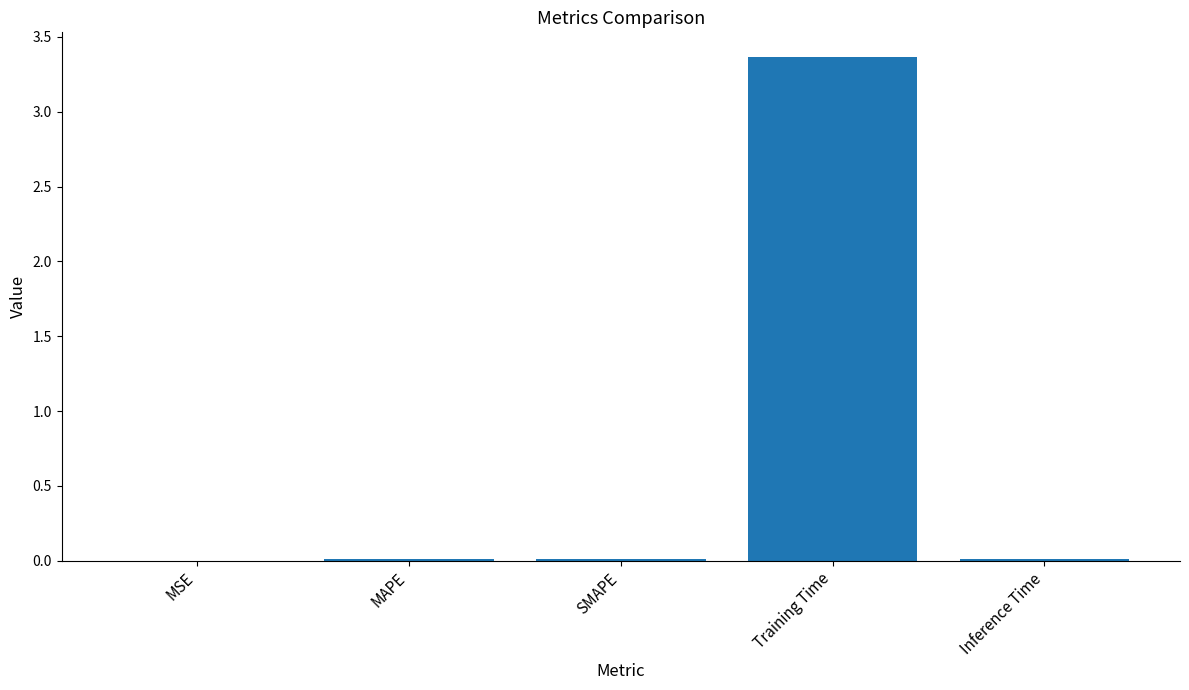

Is it true that the value at SMAPE is 0.0?

True